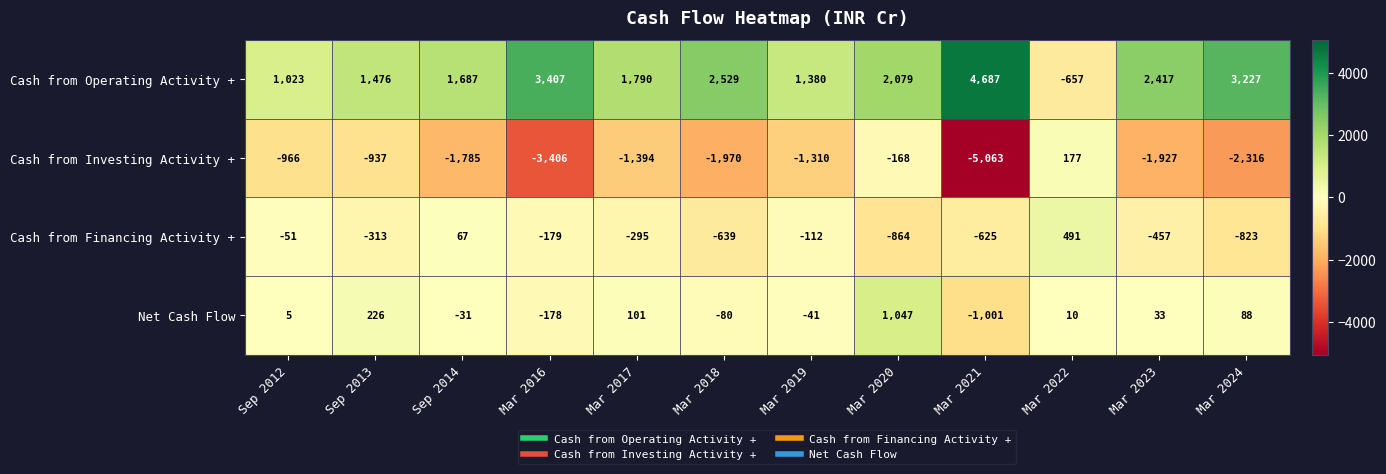

Is it true that Cash from Operating Activity + equals 4687 at Mar 2021?

True